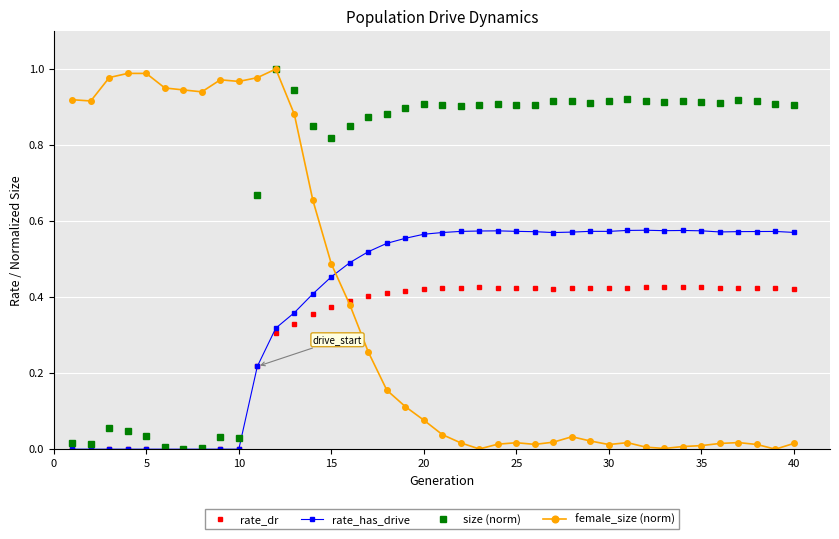

True or false: female_size (norm) has more than 1 points higher than both neighbors.

True